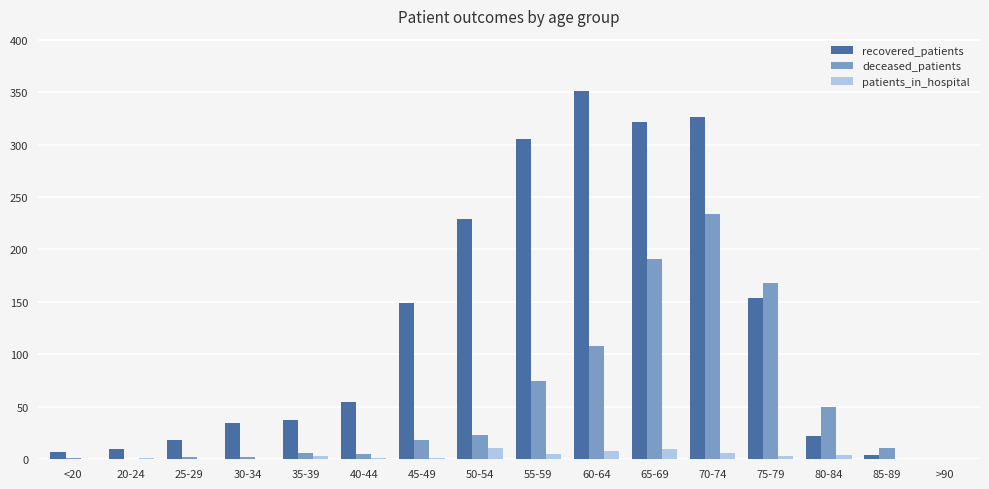

What is the maximum value for recovered_patients?

351